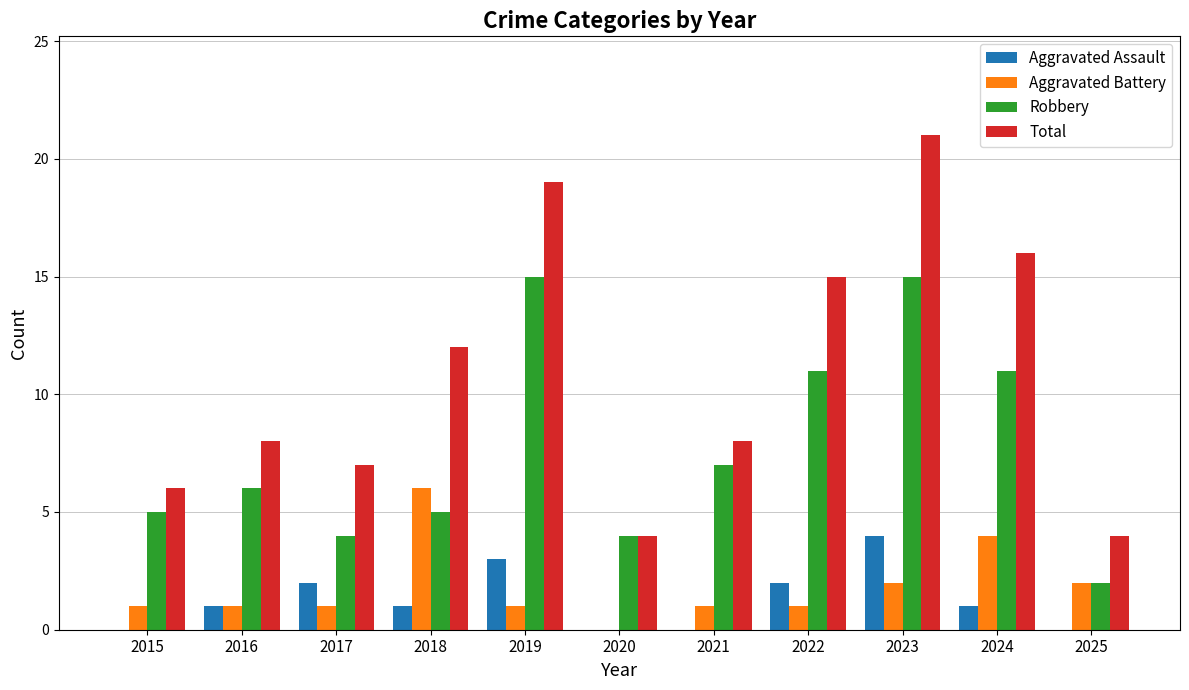

What is the sum of all Aggravated Battery values?

20